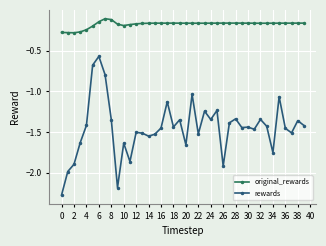

True or false: original_rewards and rewards intersect in this chart.

False